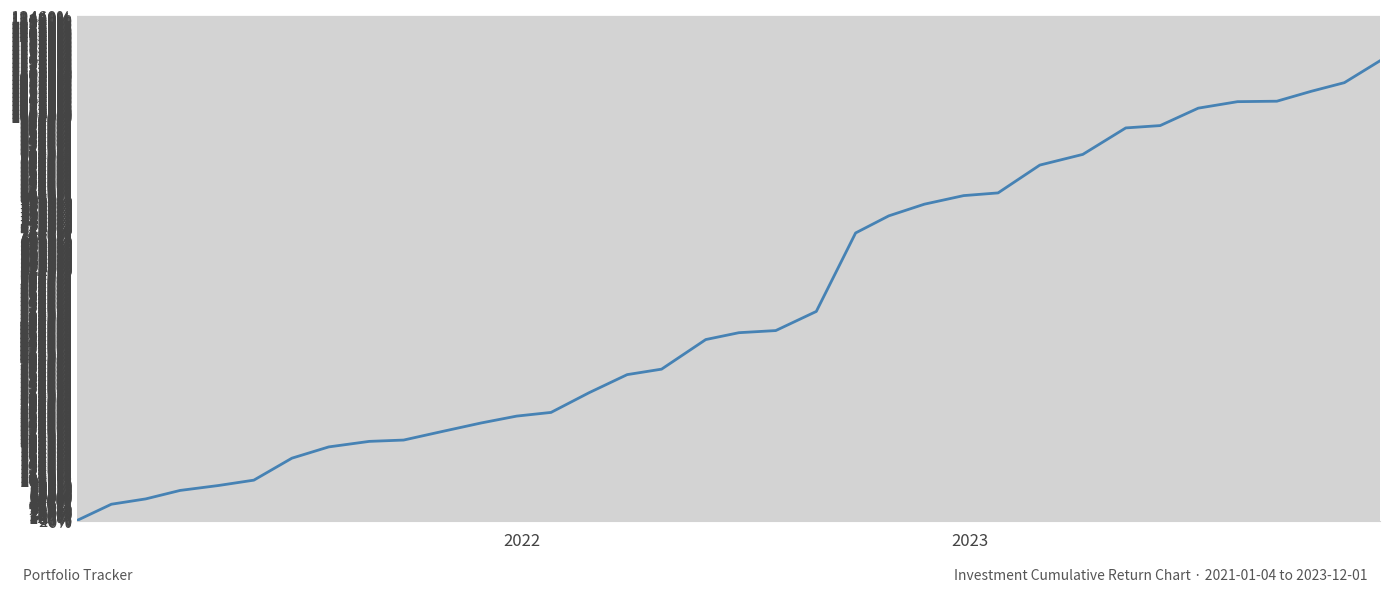

Does the chart display data point markers on the line(s)?

No